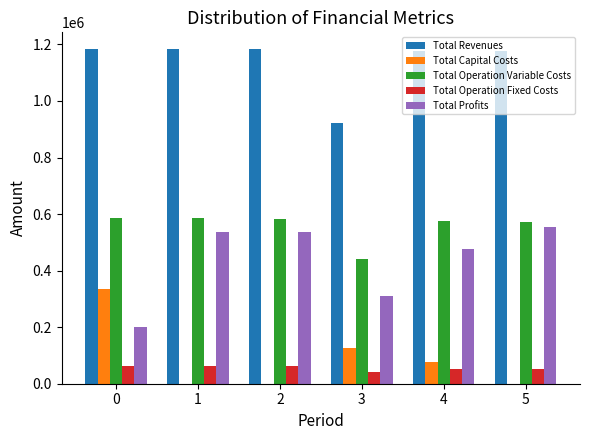

The value of Total Operation Variable Costs at 4 is 257904.3. True or false?

False